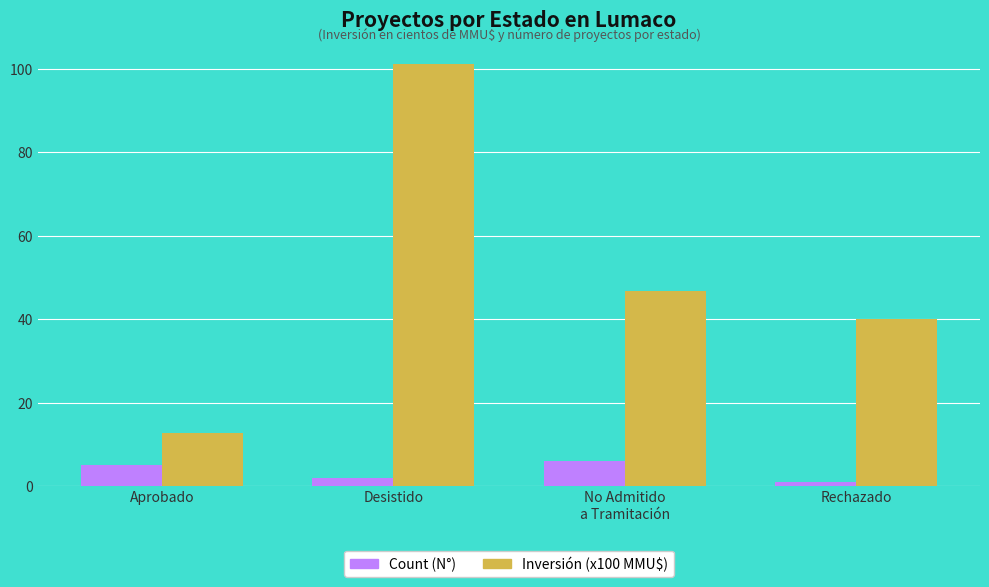

At Desistido, list the series in order from smallest to largest.

Count (N°), Inversión (x100 MMU$)